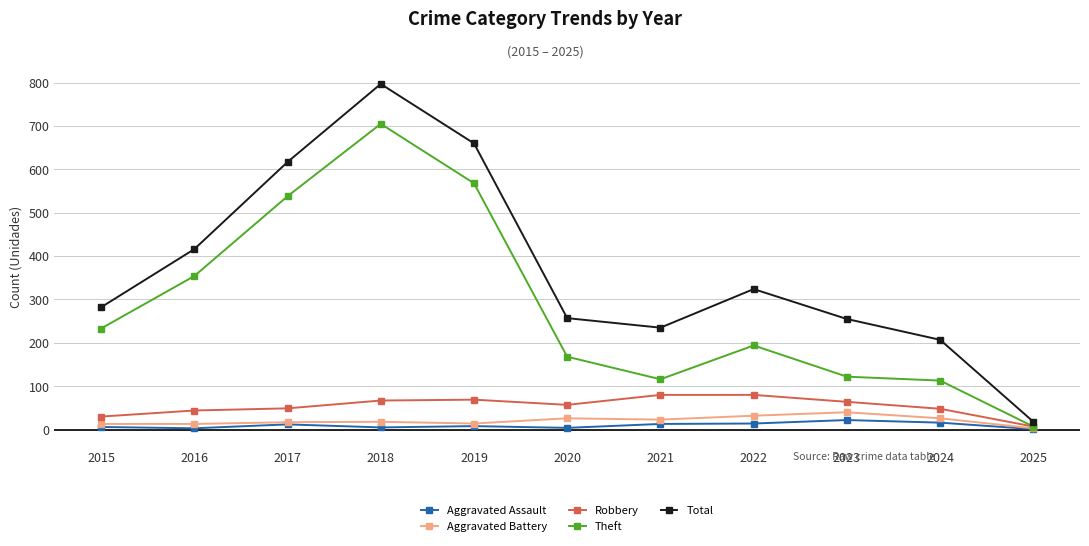

What is the sum of all Total values?

4068